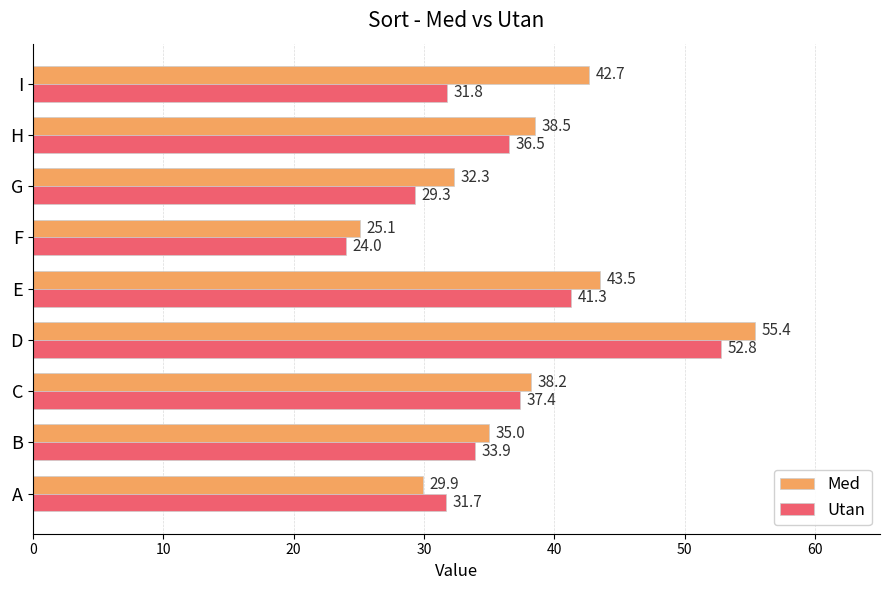

Rank the categories by Med value from highest to lowest.

D, E, I, H, C, B, G, A, F